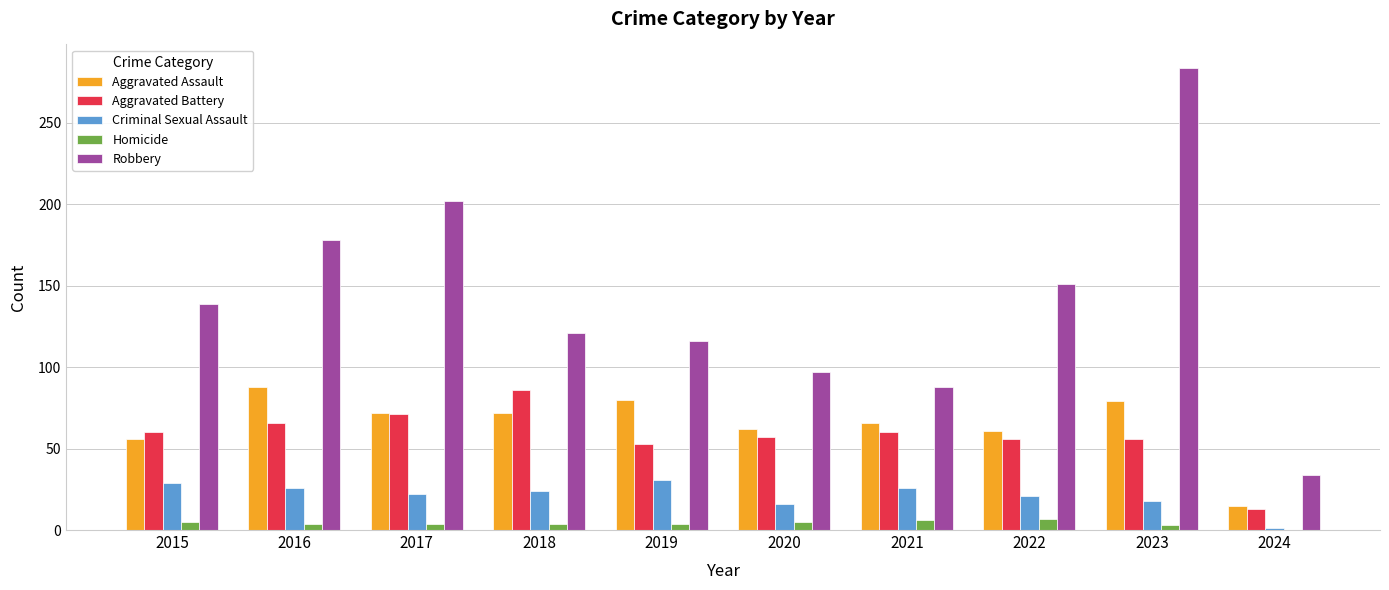

Is it true that Criminal Sexual Assault equals 7 at 2018?

False